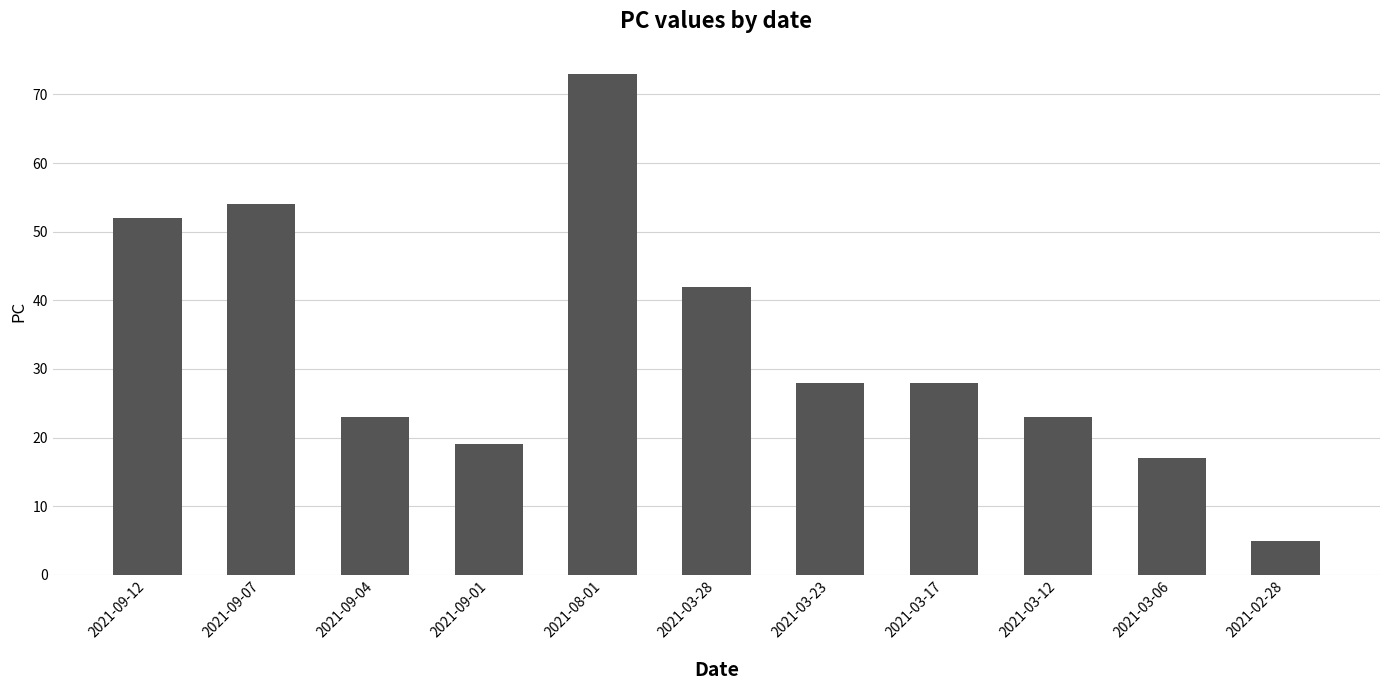

What is the value of the 10th bar from the left?

17